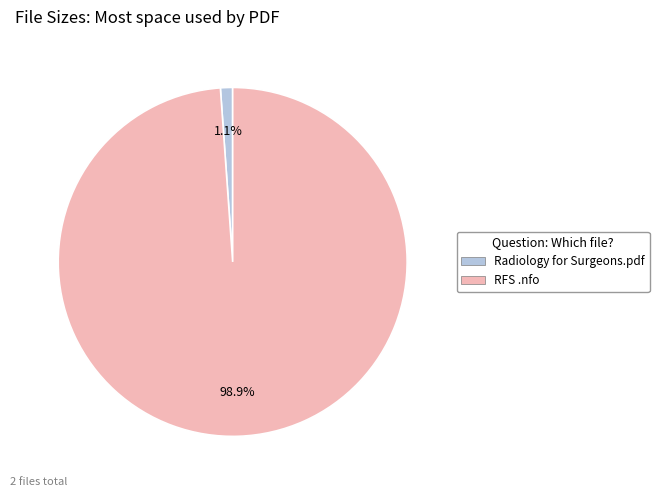

What percentage is NOT represented by RFS .nfo?

1.1%